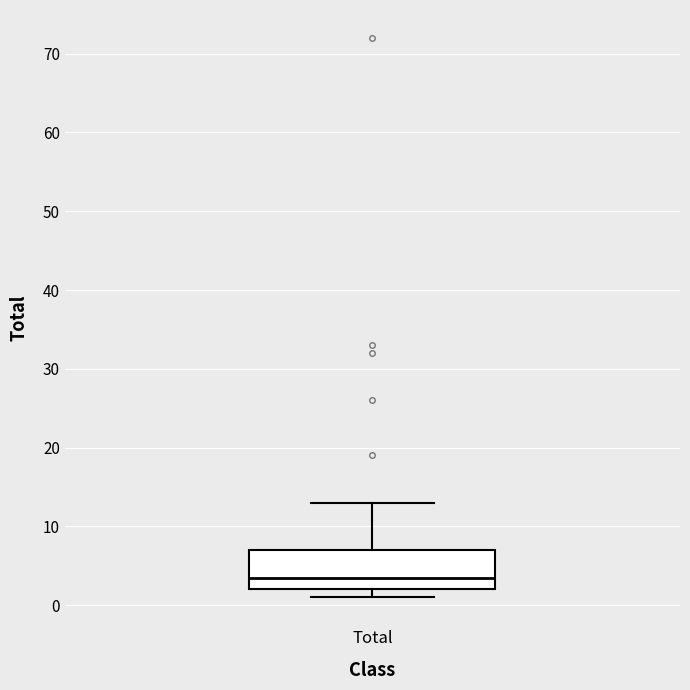

Transcribe this box plot: give where the median line is, the range the box spans, and where the two whiskers end, as read against the y-axis. The values are not printed on the chart, so give them approximately, as read against the axis.

median 4, box 2 to 7, whiskers 1 to 13